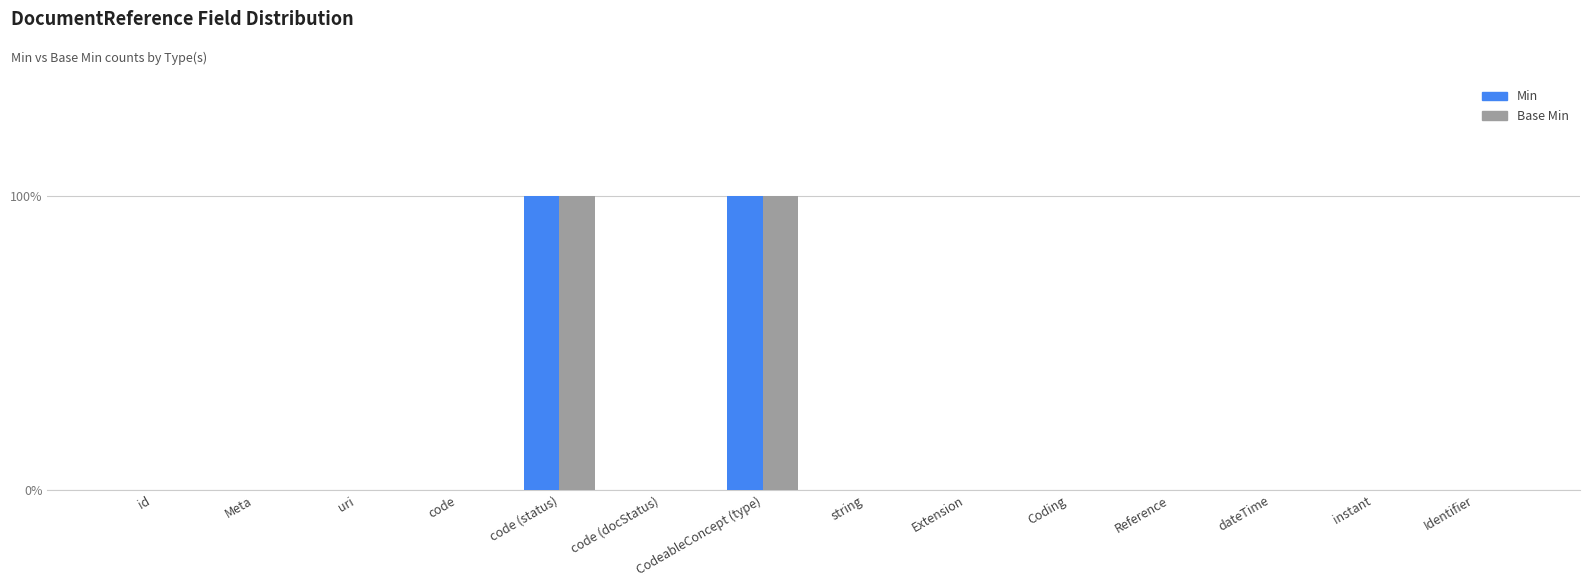

What are all the series names shown in the legend?

Min, Base Min